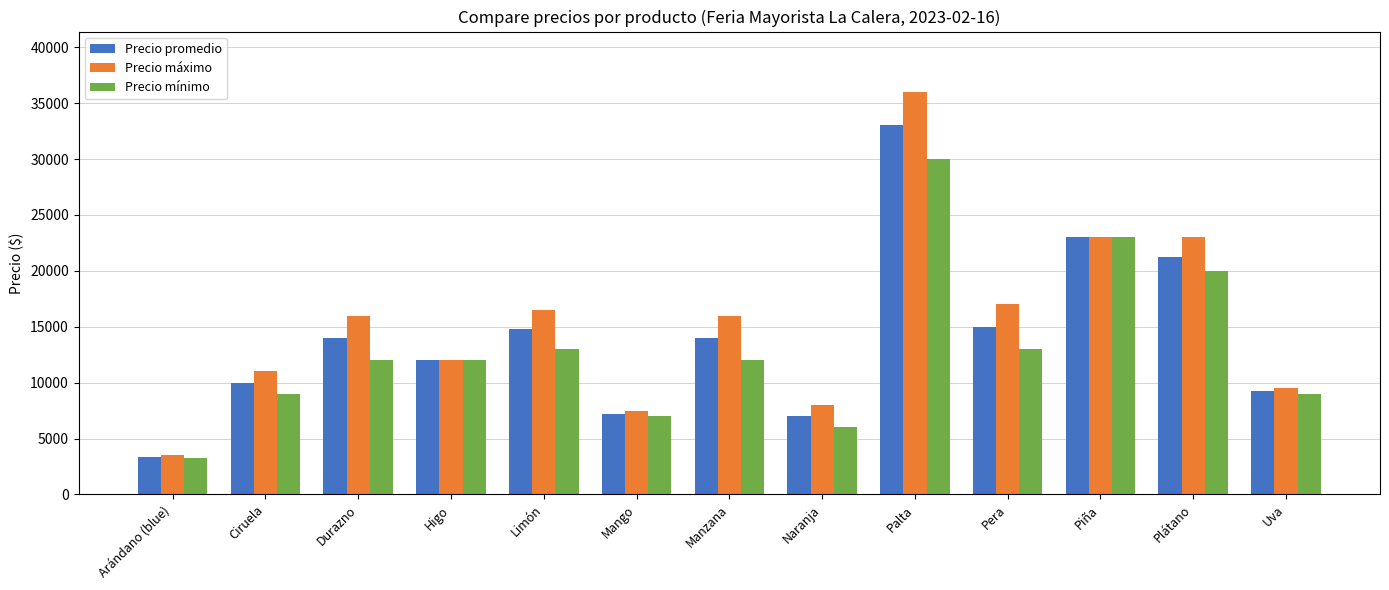

Is it true that Precio máximo equals 36000 at Palta?

True